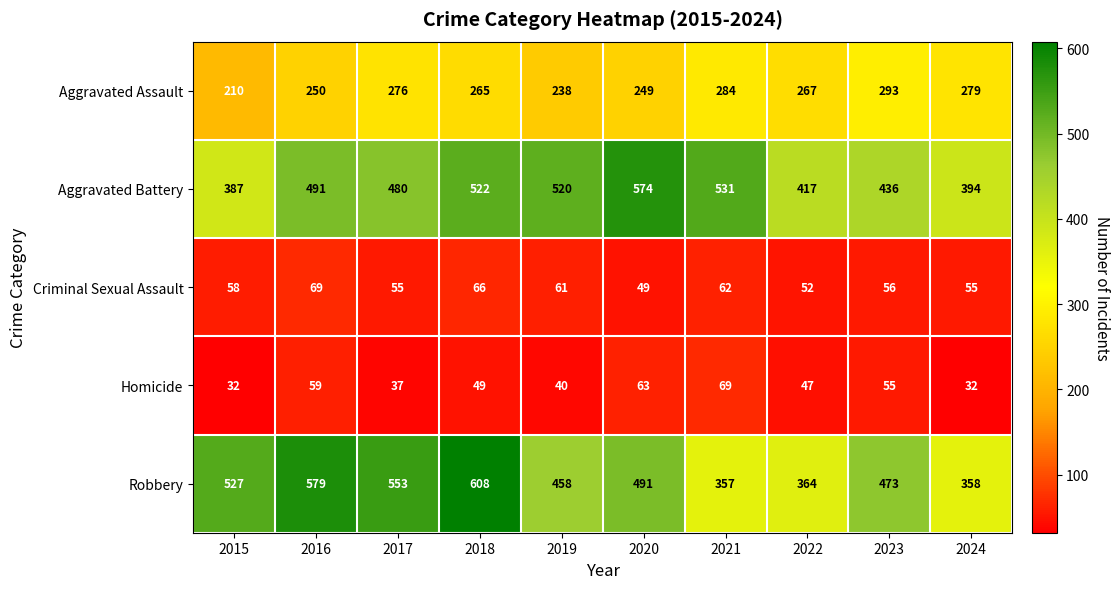

The value of Robbery at 2023 is 704. True or false?

False